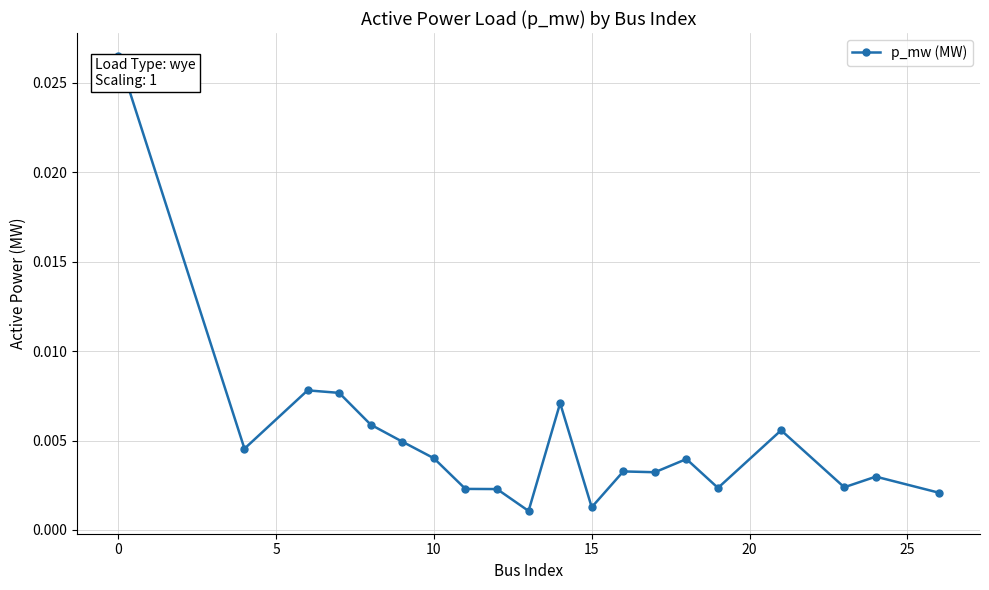

How many data points does each series have?

20